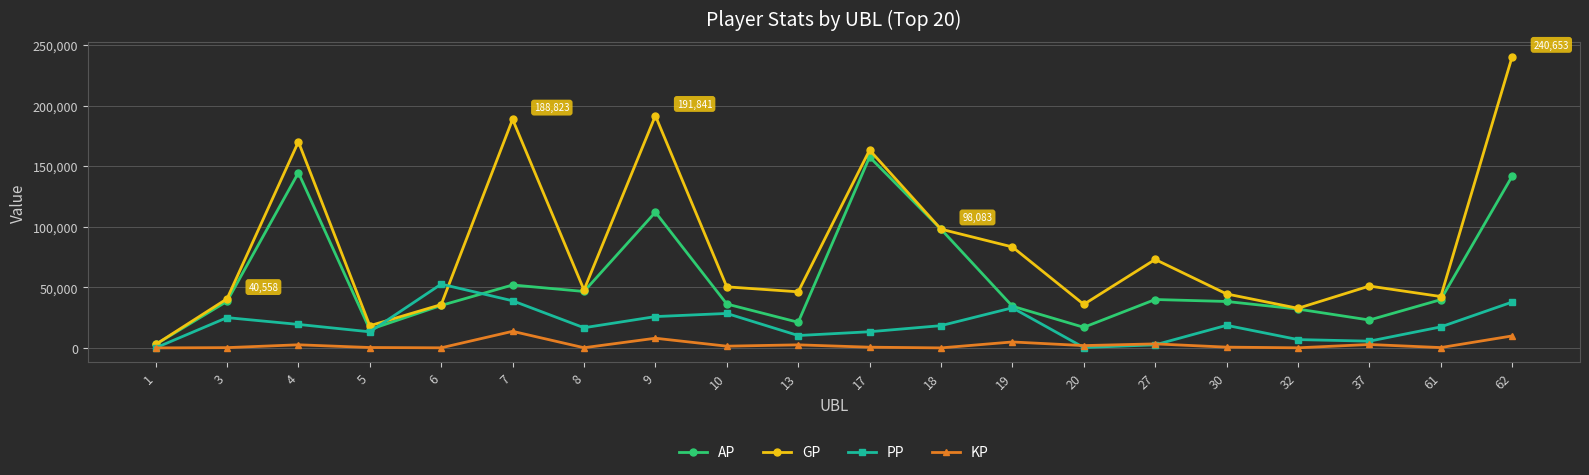

Does the chart have visible grid lines?

Yes